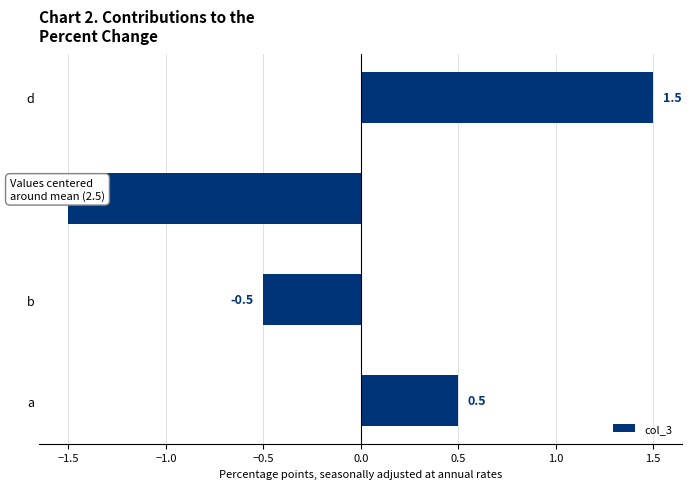

Reading top to bottom, list all the values displayed in this chart.

d=1.5	c=-1.5	b=-0.5	a=0.5